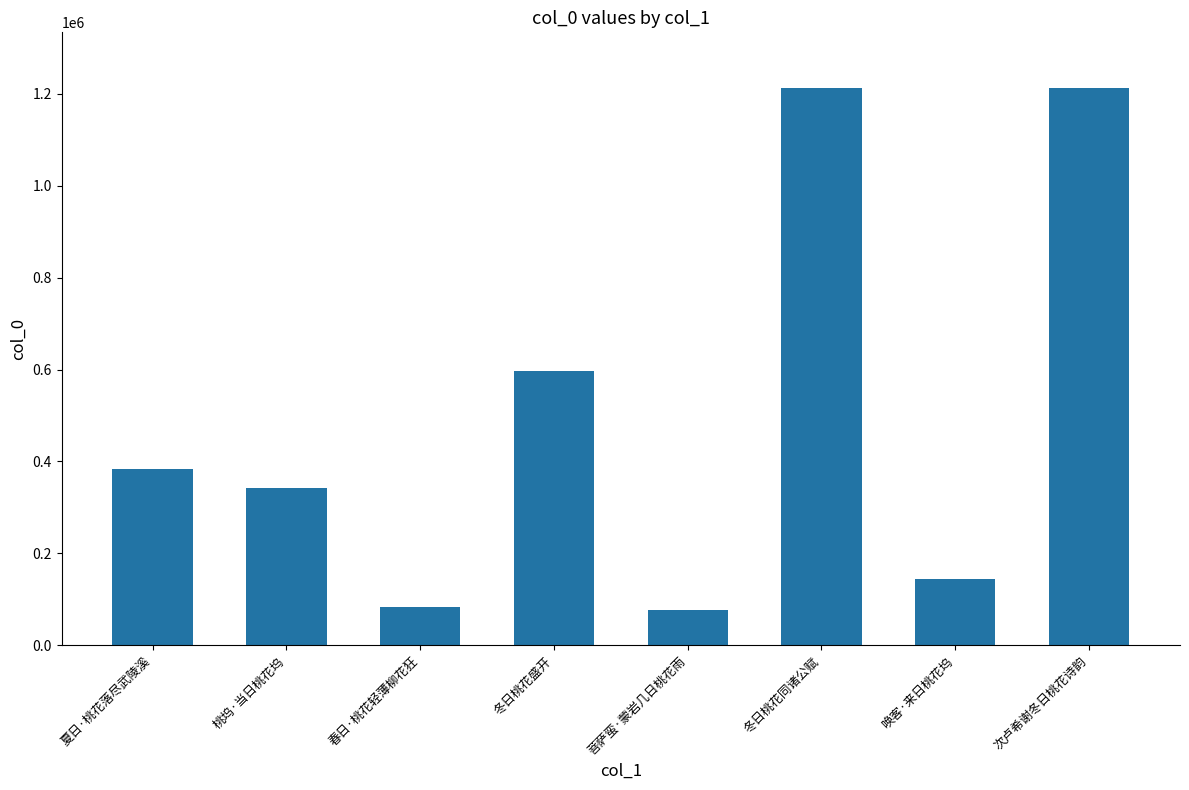

How many values are below 382926?

4